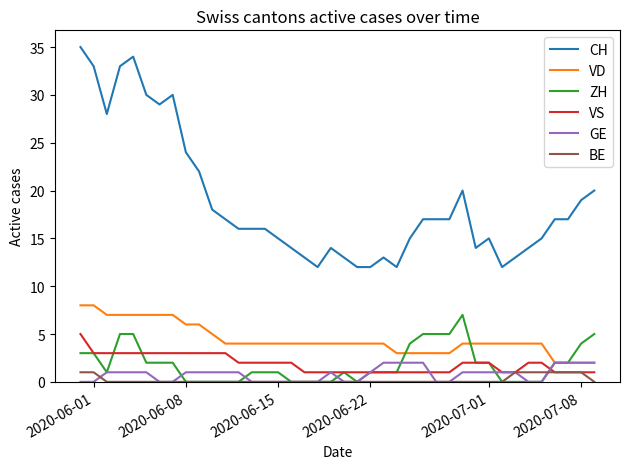

Which series has the largest total across all categories?

CH